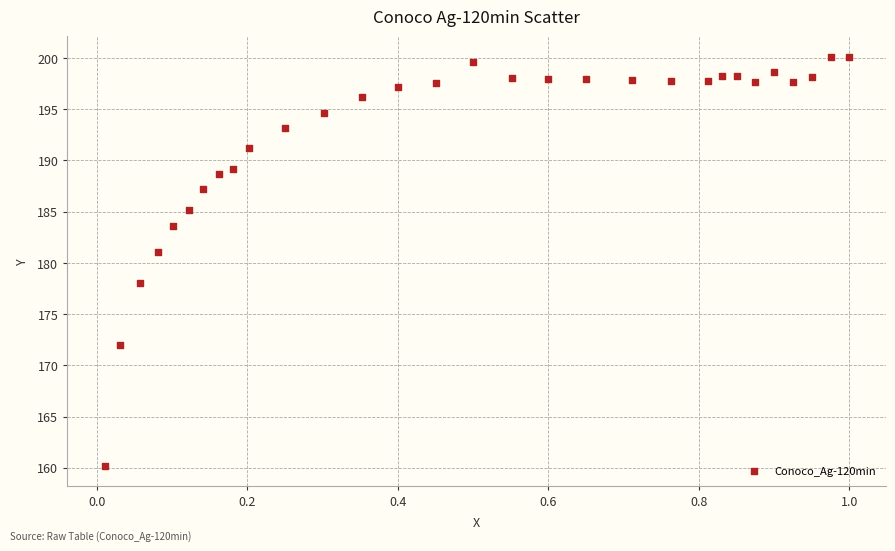

What Y value in the scatter plot is closest to 180?

181.1